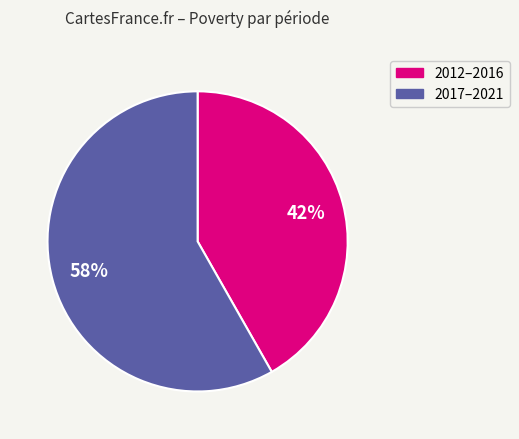

Is there any slice that represents more than half of the pie?

Yes